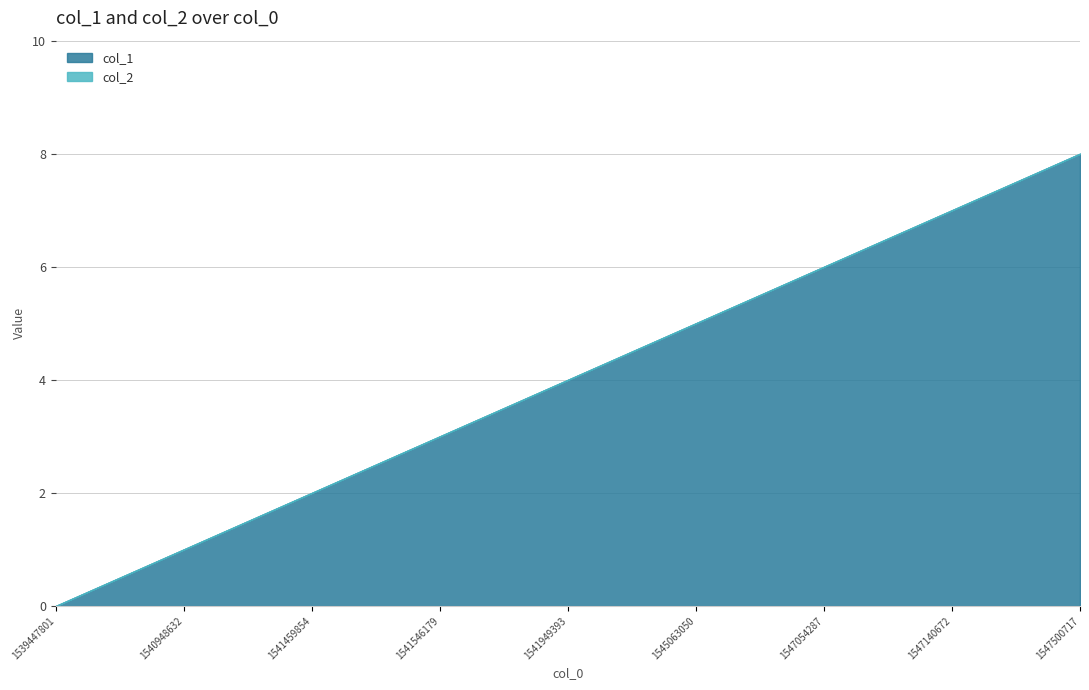

Reading left to right, list all the values displayed in this chart.

col_1: 1539447801=0	1540948632=1	1541459854=2	1541546179=3	1541949393=4	1545063050=5	1547054287=6	1547140672=7	1547500717=8
col_2: 1539447801=0	1540948632=0	1541459854=0	1541546179=0	1541949393=0	1545063050=0	1547054287=0	1547140672=0	1547500717=0